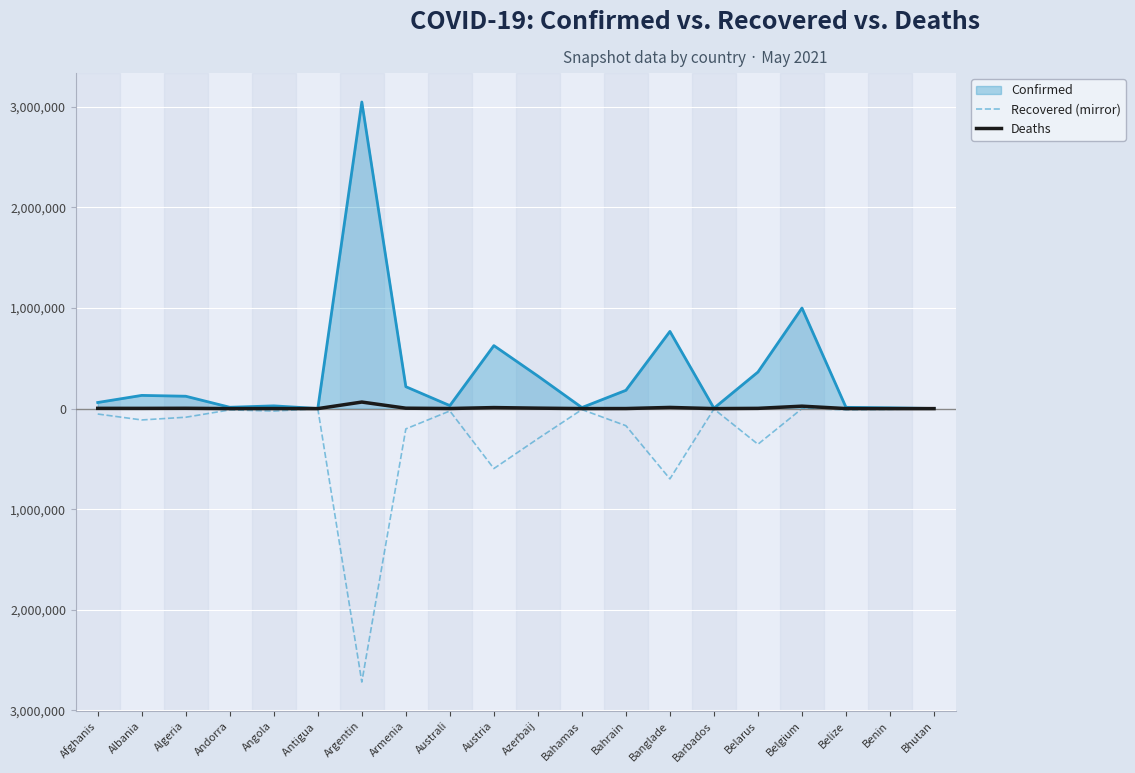

What is the label of the 7th point from the left?

Argentin